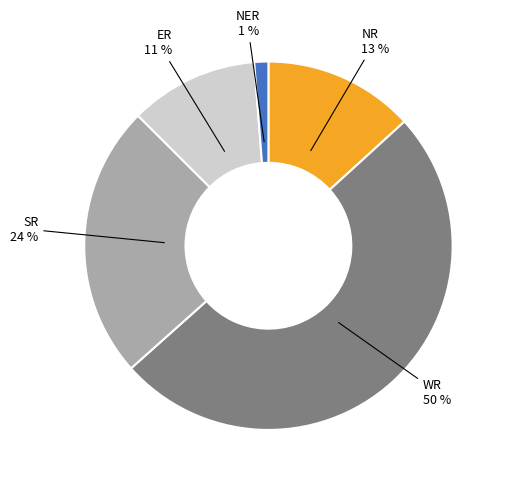

Which category has the smallest portion of the pie?

NER